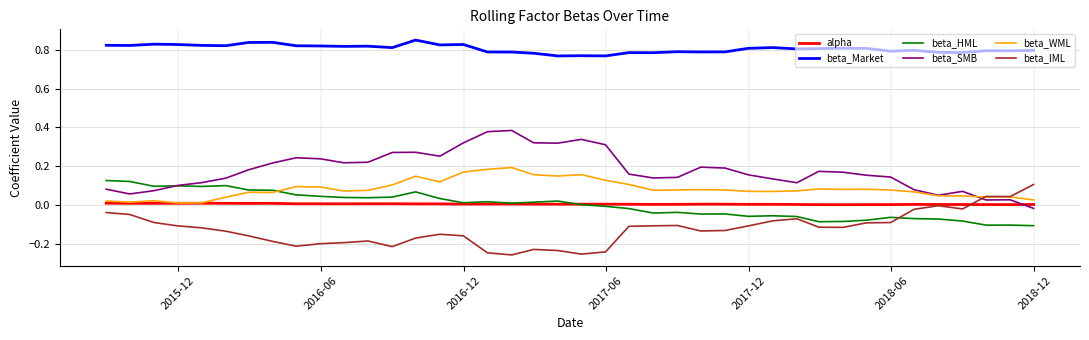

Which series has the largest total across all categories?

beta_Market